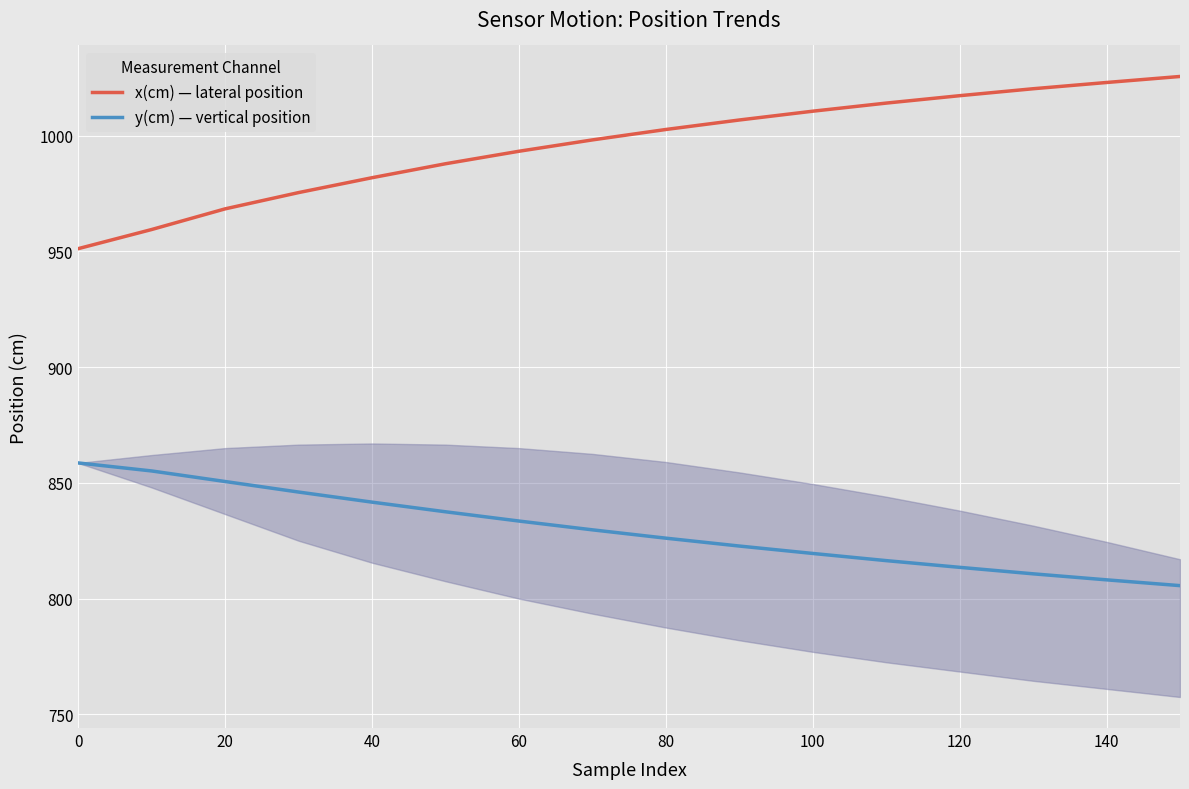

Rank the series by their maximum value, from highest to lowest.

x(cm) — lateral position, y(cm) — vertical position